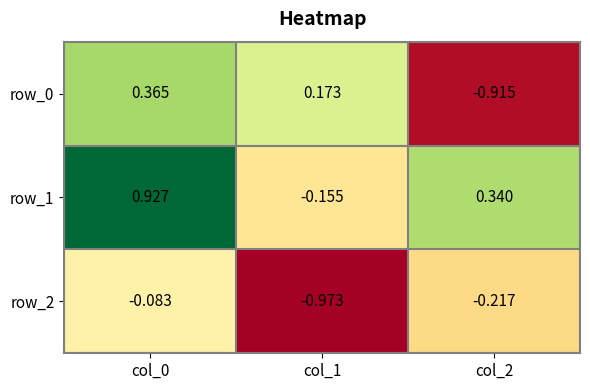

At col_2, list the series in order from smallest to largest.

row_0, row_2, row_1